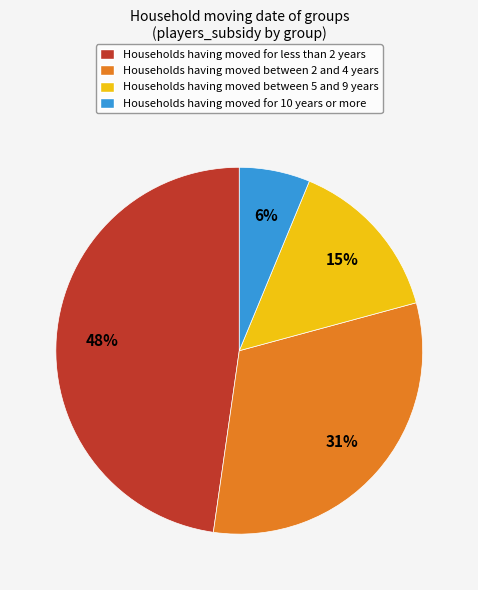

Between Households having moved between 5 and 9 years and Households having moved for less than 2 years, which is larger?

Households having moved for less than 2 years